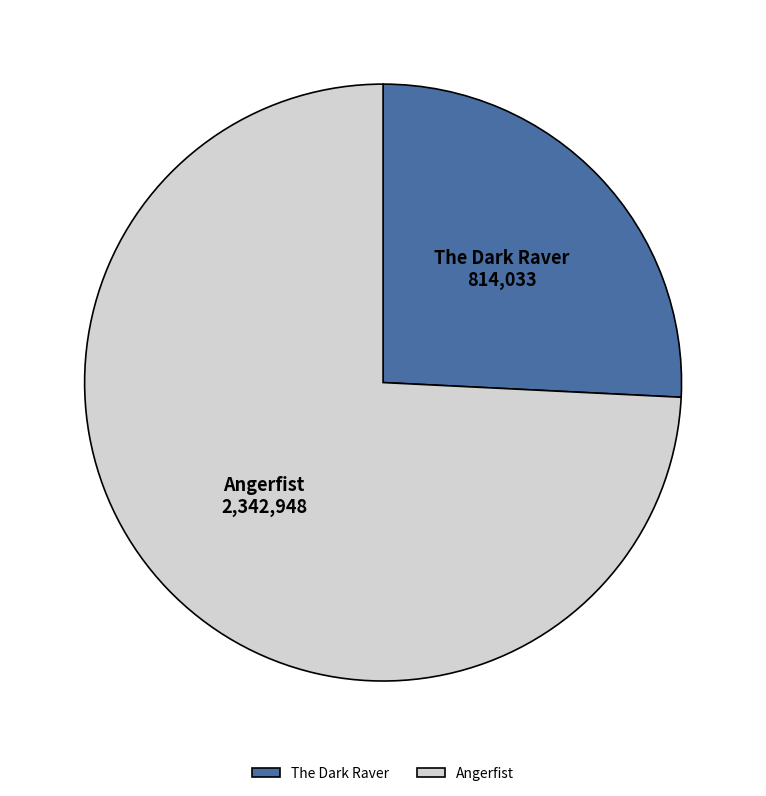

True or false: The Dark Raver accounts for 26% of the total.

True